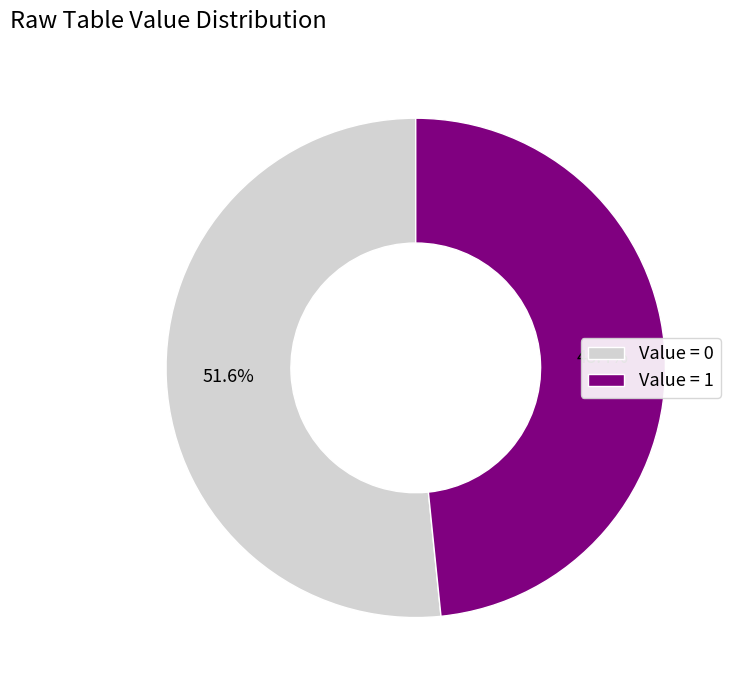

How many segments does this pie chart have?

2